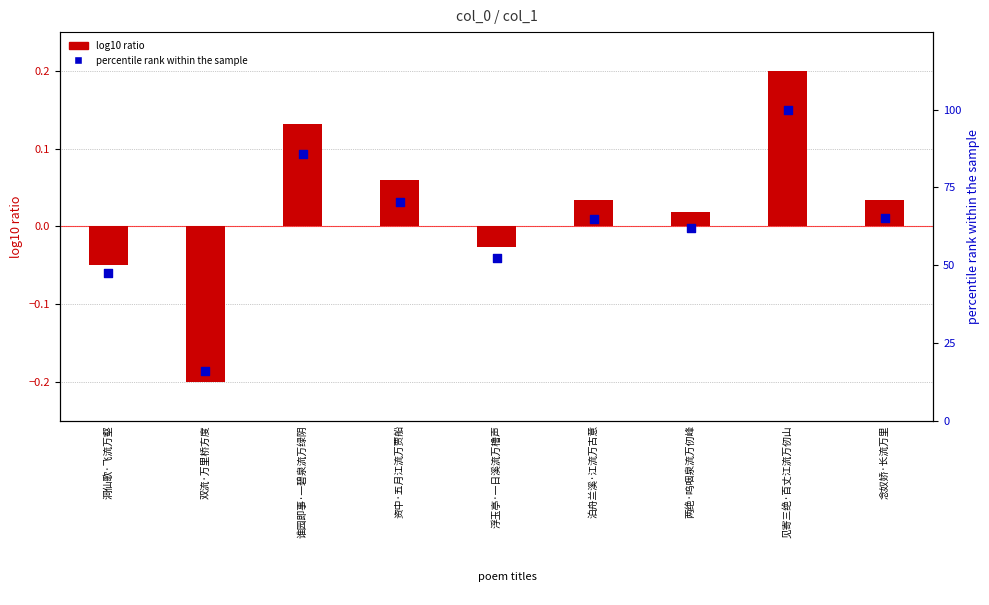

Which series has the largest total across all categories?

percentile rank within the sample